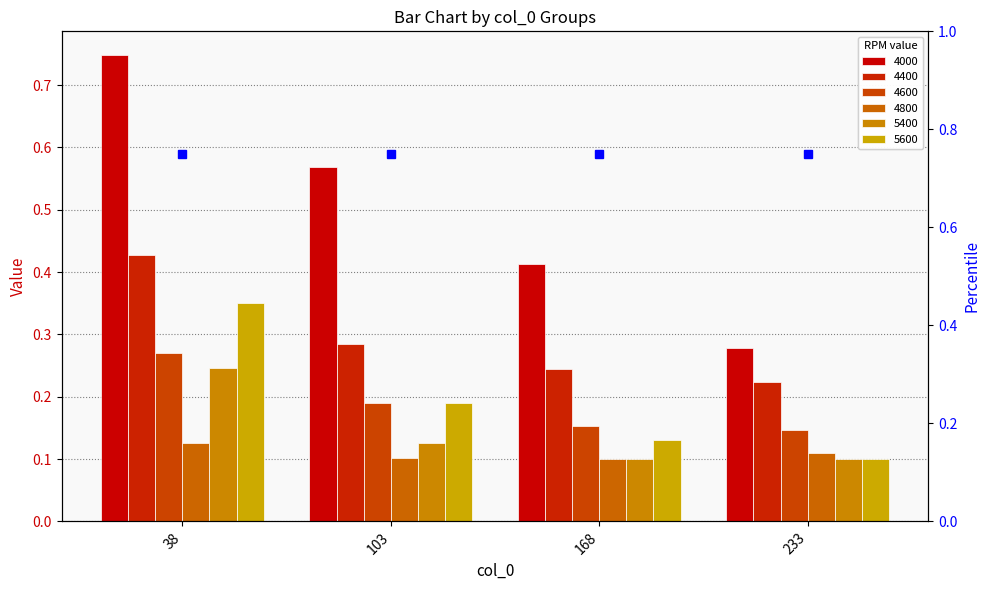

What is the difference between the maximum and minimum values in the 4600 series?

0.1